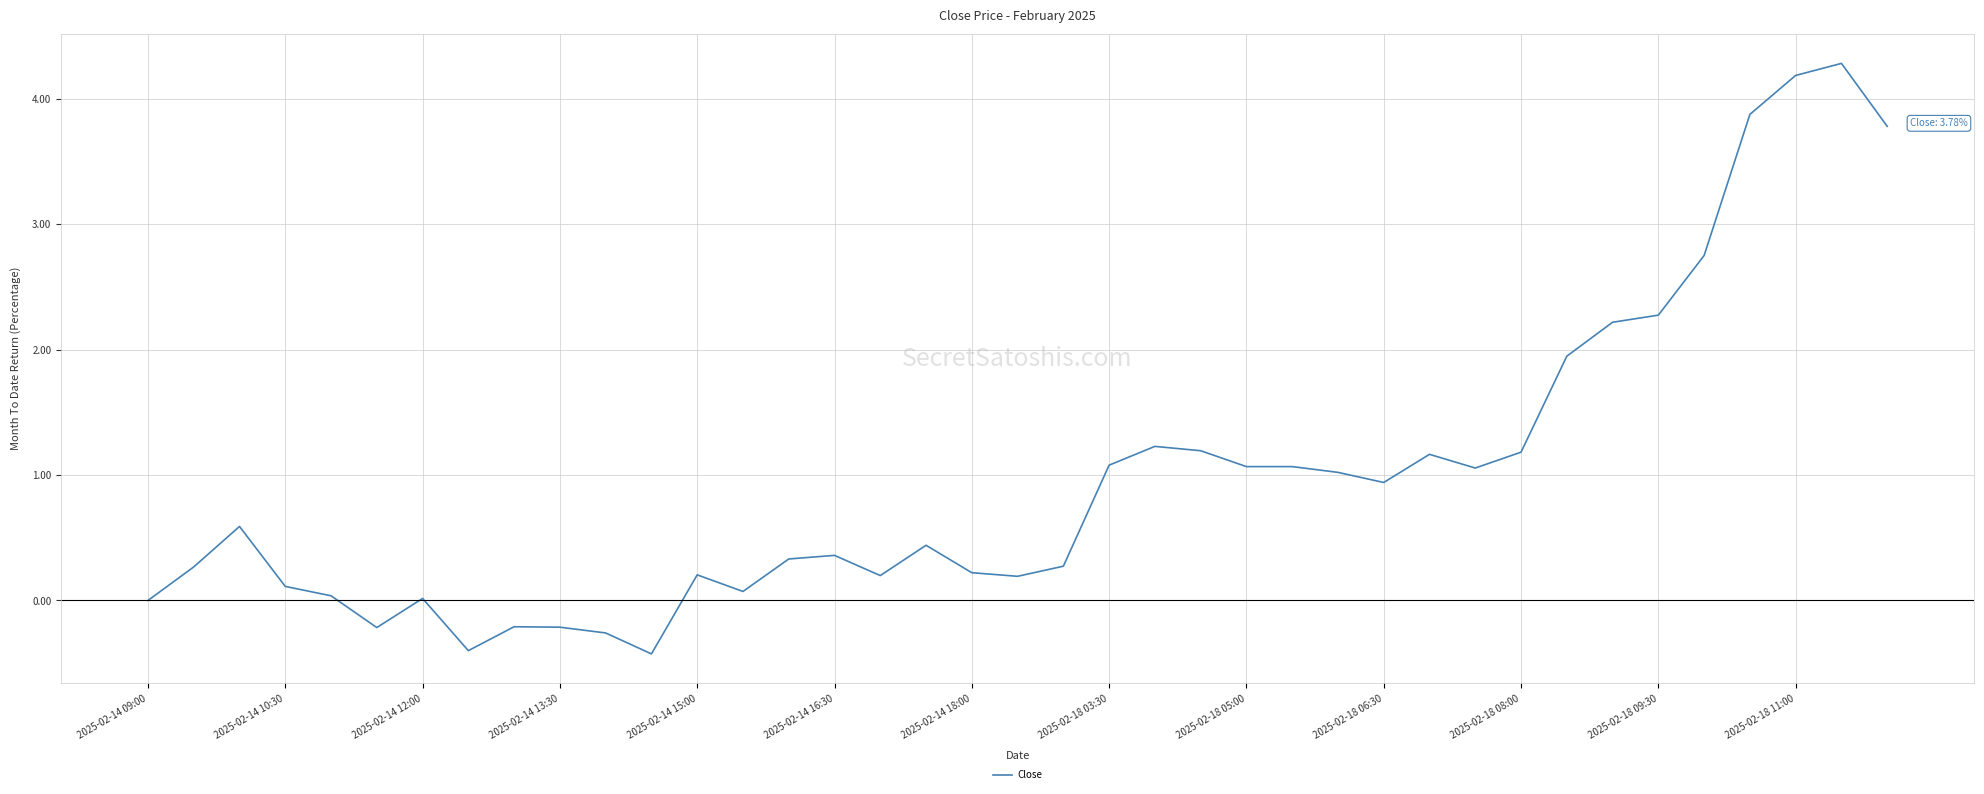

What is the maximum value shown in the chart?

4.3